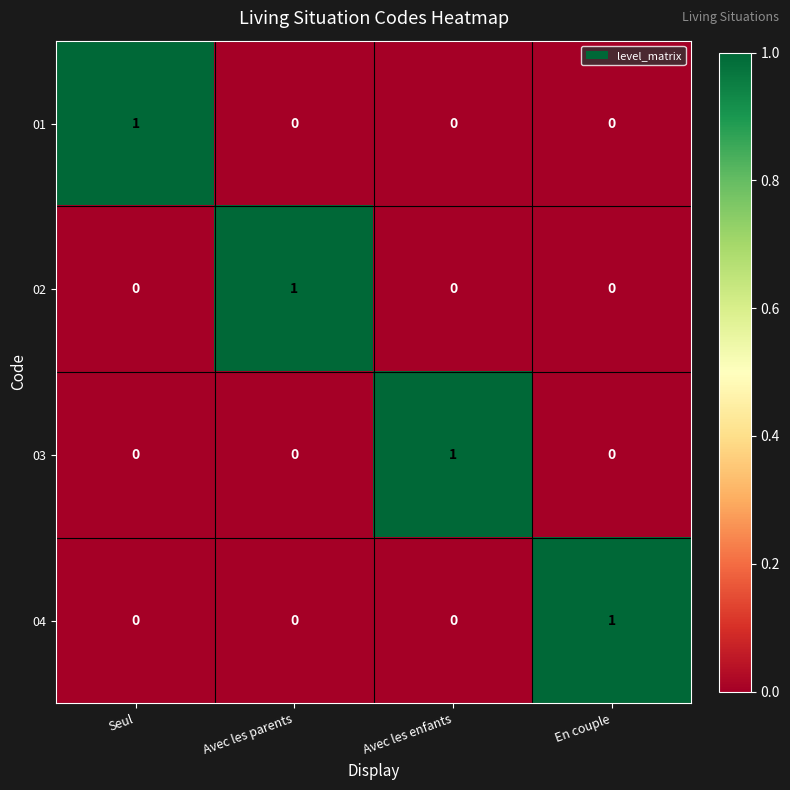

Is the value of 01 at Seul greater than the value of 04 at Avec les enfants?

Yes